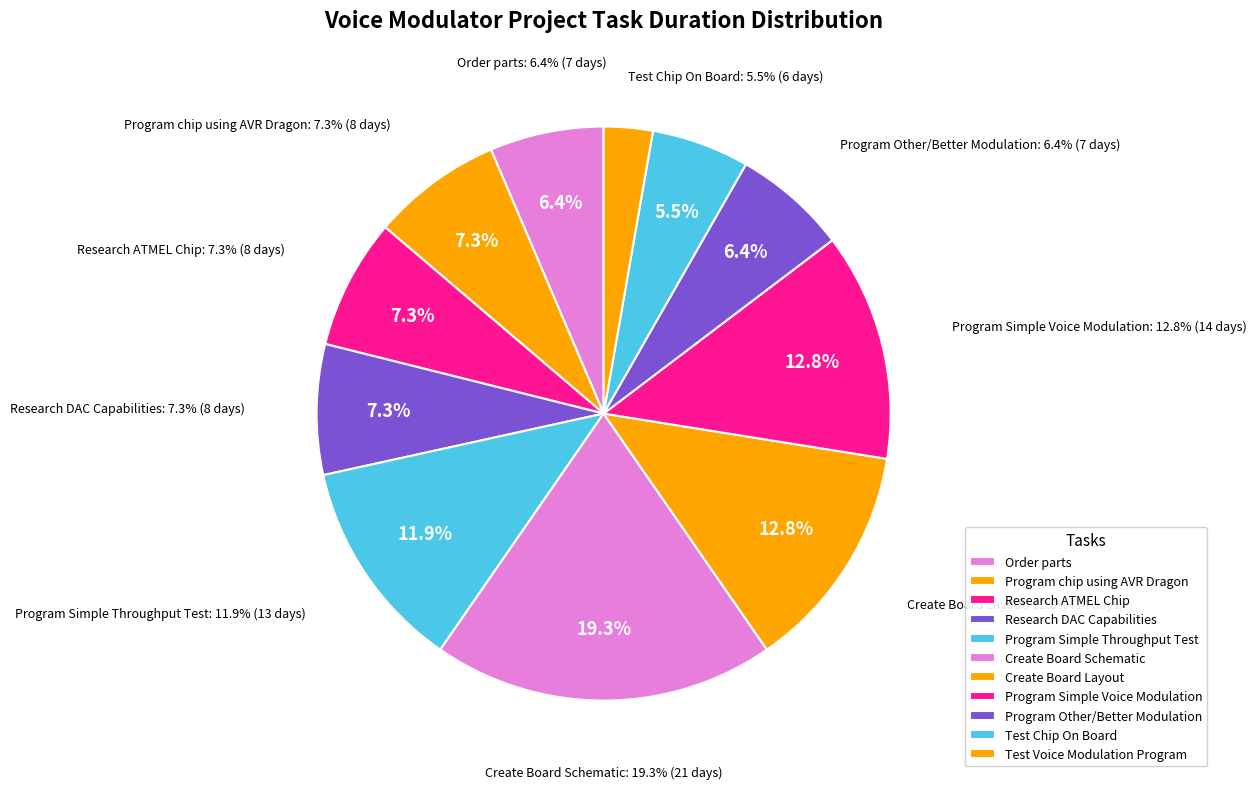

To the nearest percent, what percentage of the pie is Create Board Schematic?

19%